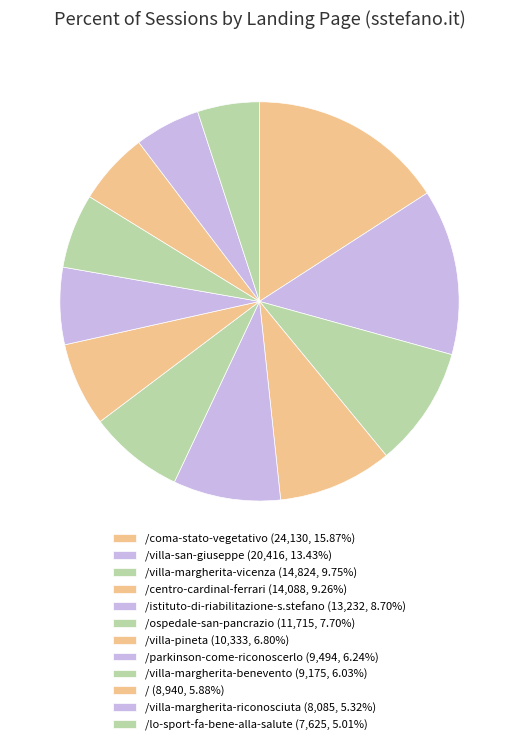

What is the smallest slice in the pie chart?

/lo-sport-fa-bene-alla-salute